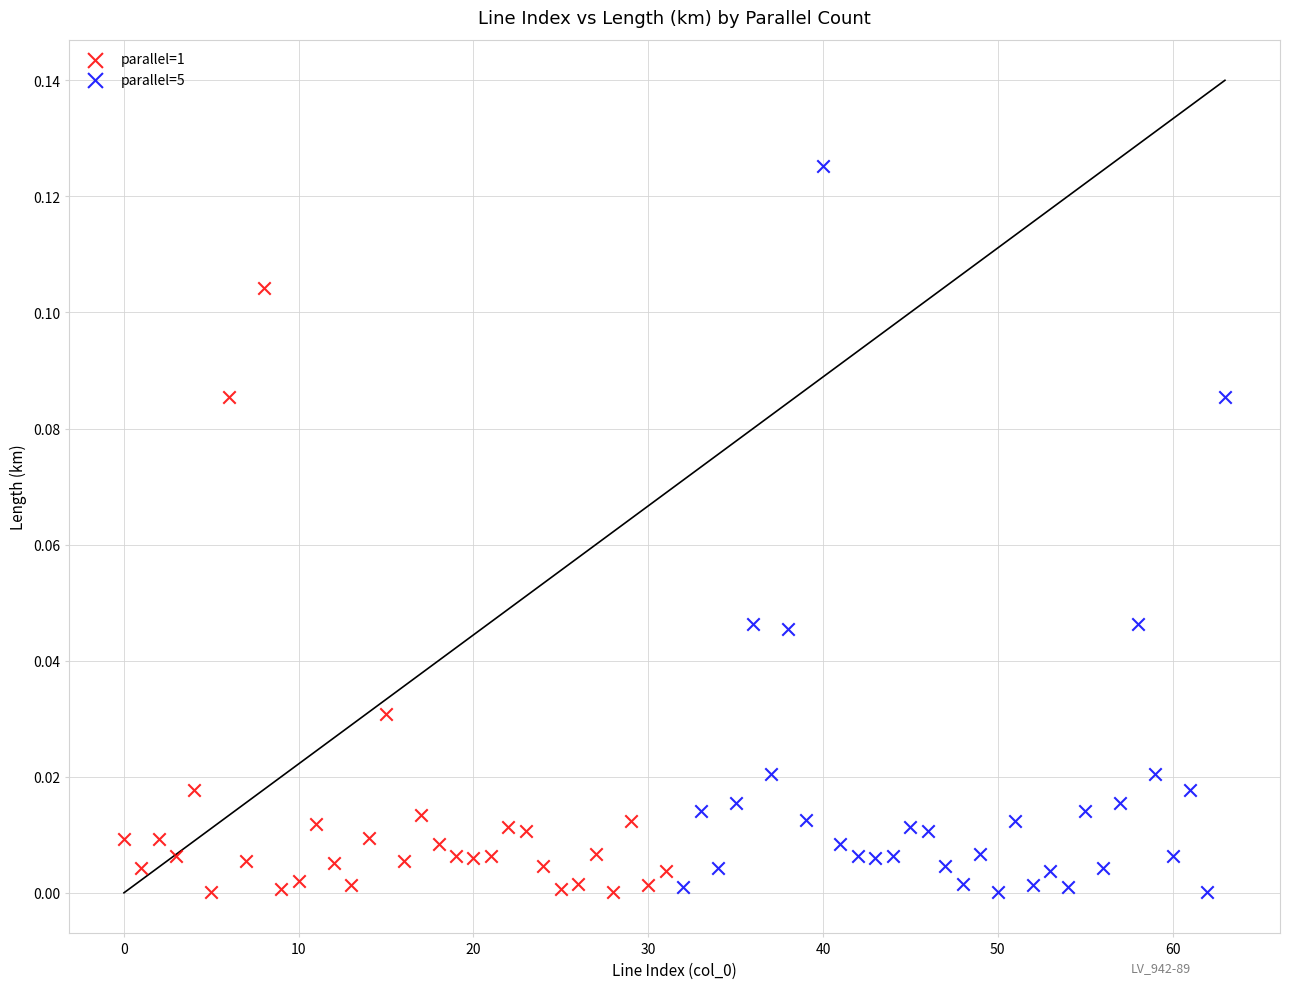

What are all the series names shown in the legend?

parallel=1, parallel=5